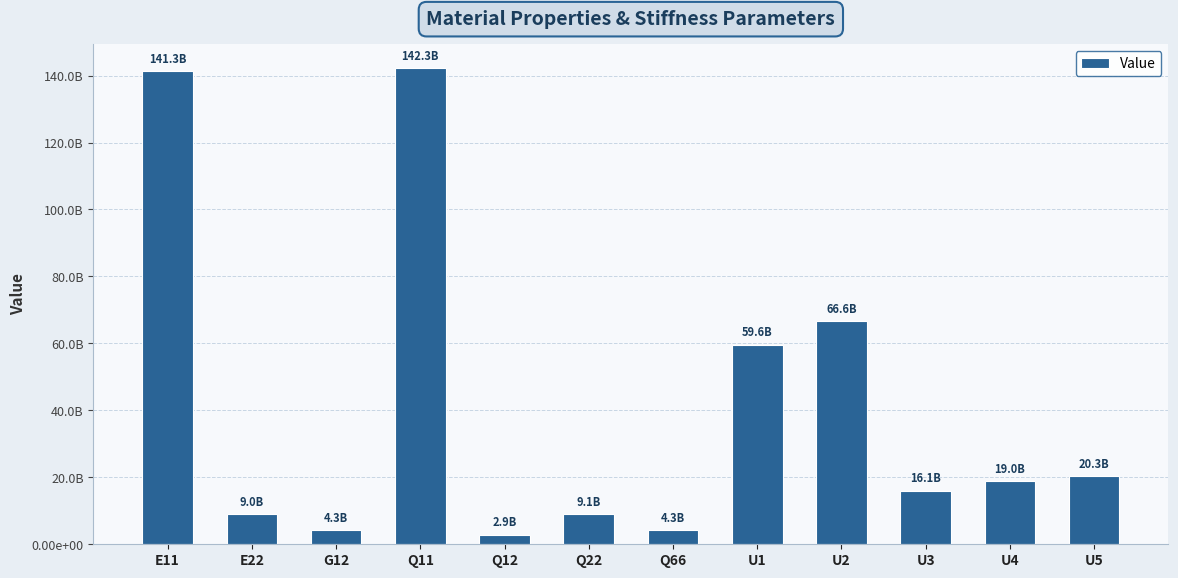

True or false: the data shows 66590820946.2 at U2.

True